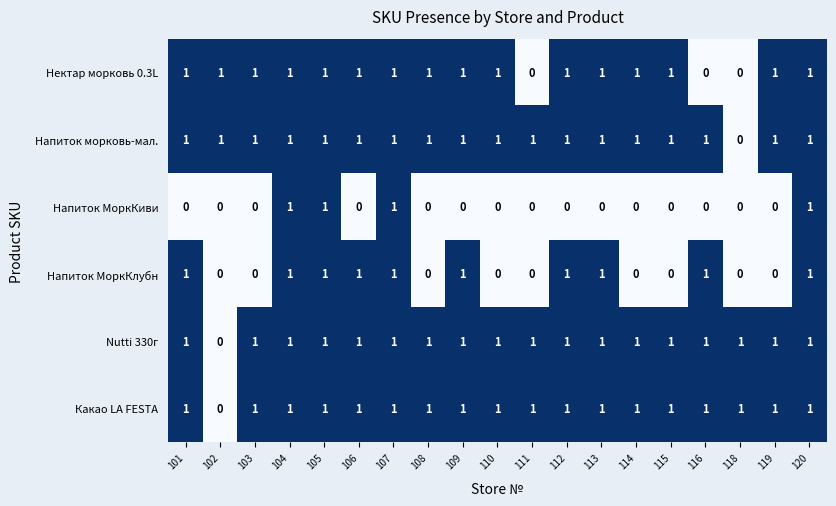

How many distinct data groups are displayed?

6